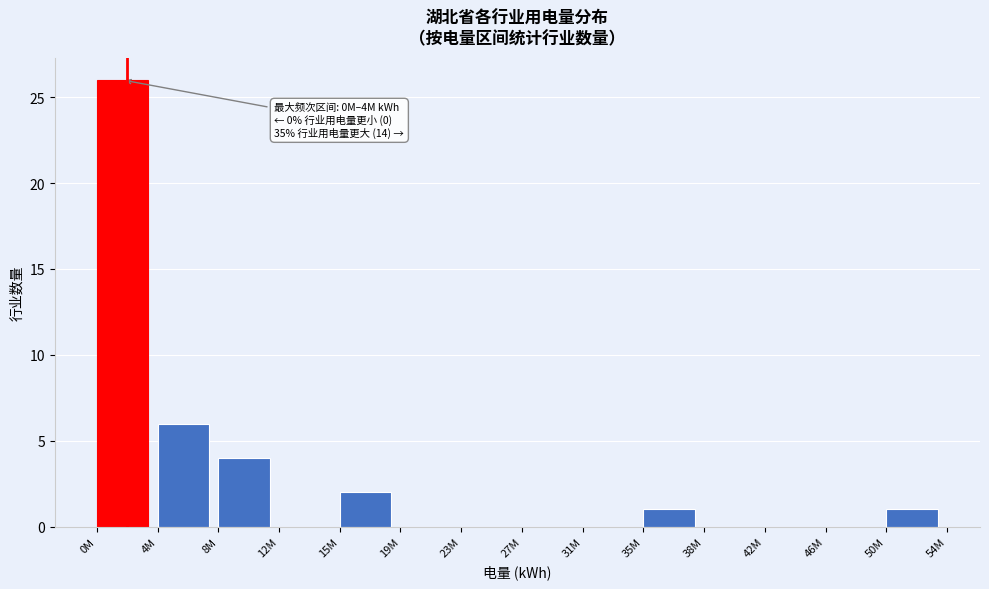

What is the greatest value displayed?

26